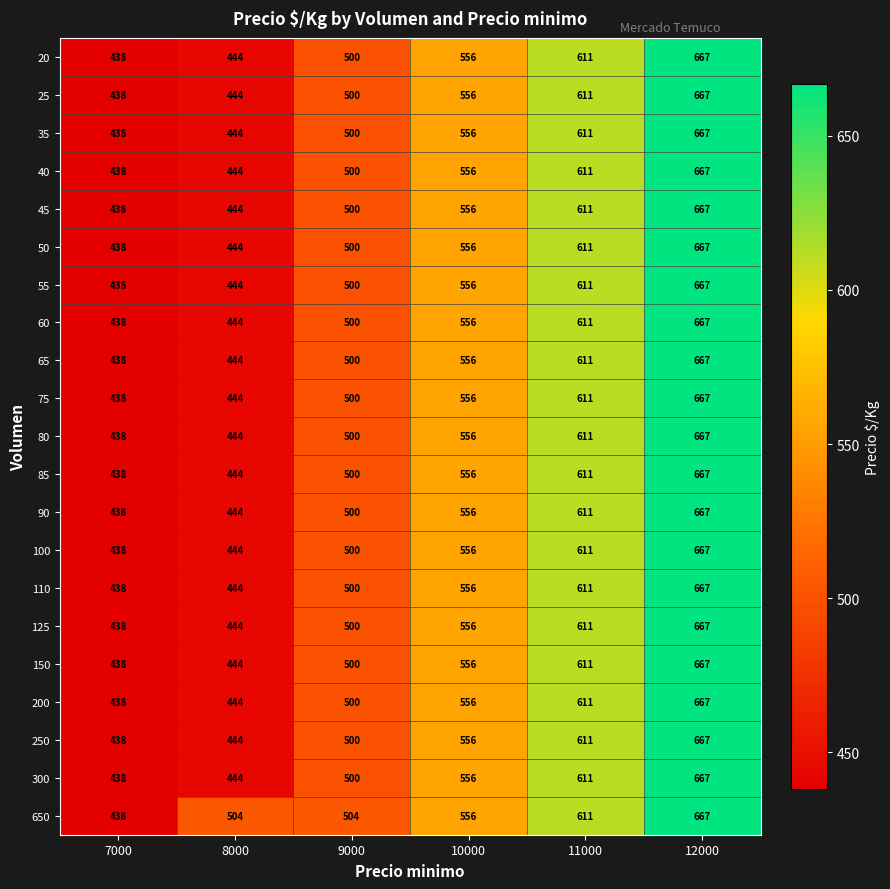

Count the number of categories in the chart.

6